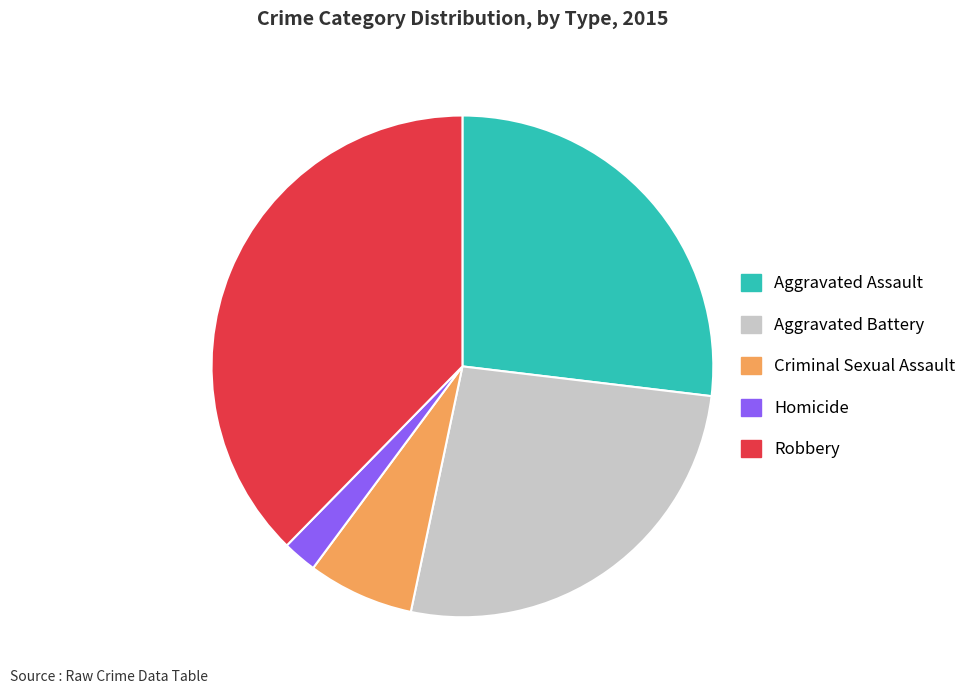

Do Robbery and Aggravated Battery together represent more than half of the pie?

Yes